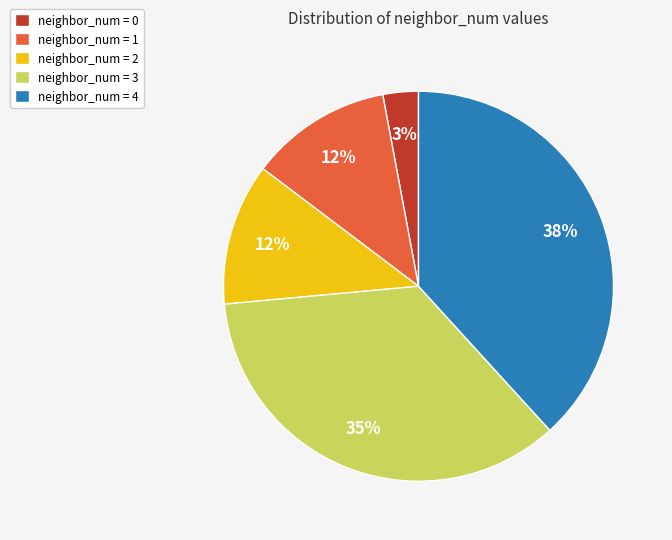

True or false: neighbor_num = 2 accounts for 12% of the total.

True